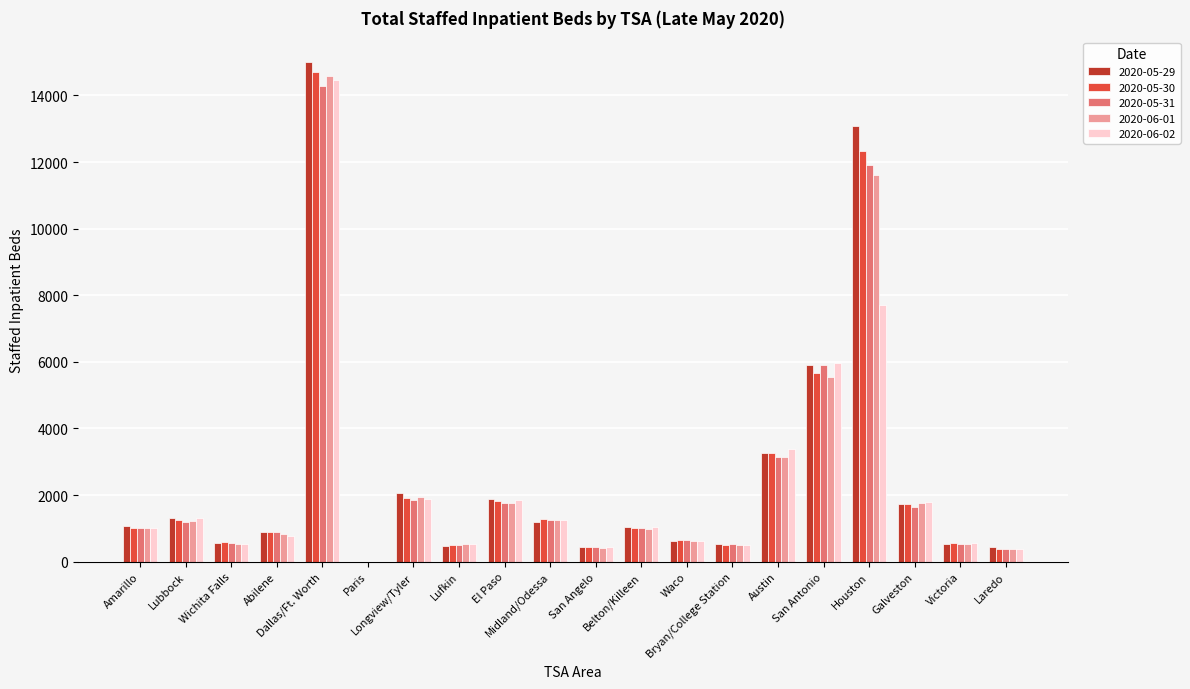

What is the maximum value shown in the chart?

14994